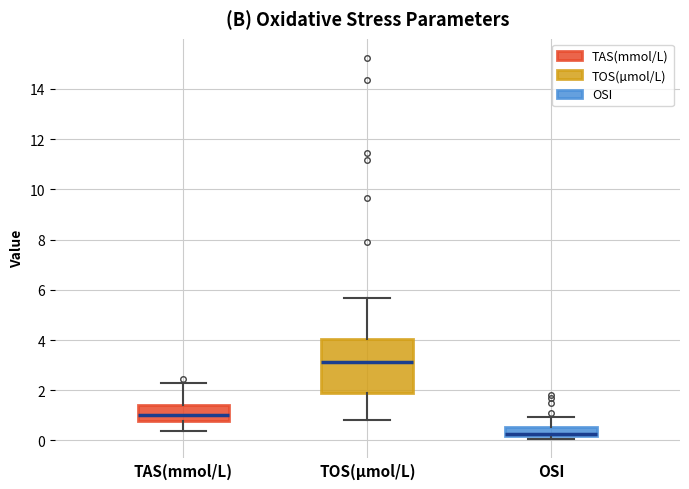

Reading left to right, read every box against the y-axis: the position of its median line, the range the box covers, and the ends of its whiskers. The values are not printed on the chart, so give them approximately, as read against the axis.

TAS(mmol/L): median 1.0, box 0.8 to 1.4, whiskers 0.4 to 2.2
TOS(µmol/L): median 3.2, box 1.8 to 4.0, whiskers 0.8 to 5.6
OSI: median 0.2 (just above the box's lower edge), box 0.2 to 0.6, whiskers 0.0 to 1.0